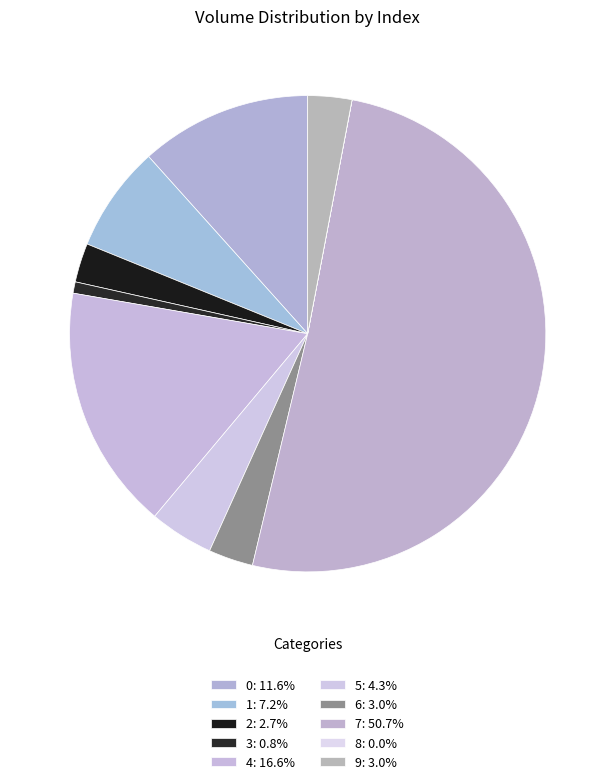

How many segments does this pie chart have?

10